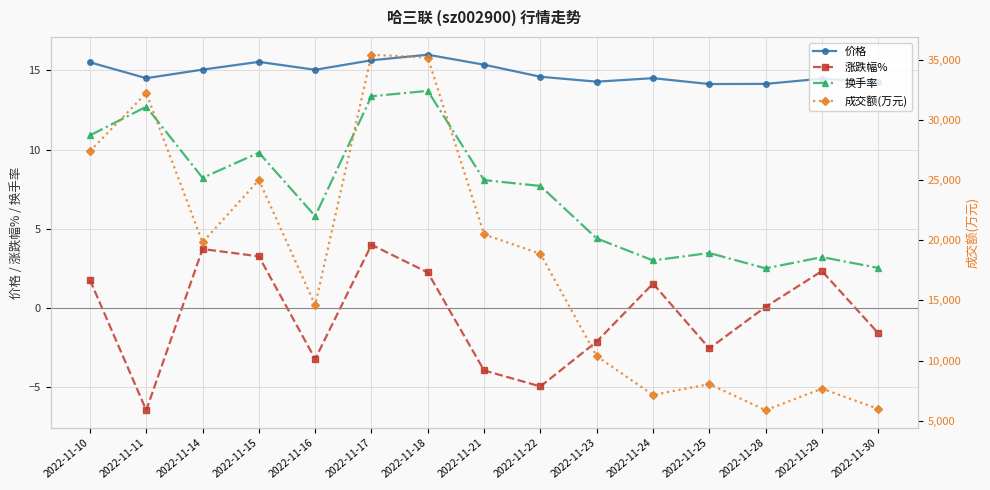

What is the lowest value of the 换手率 series?

2.5